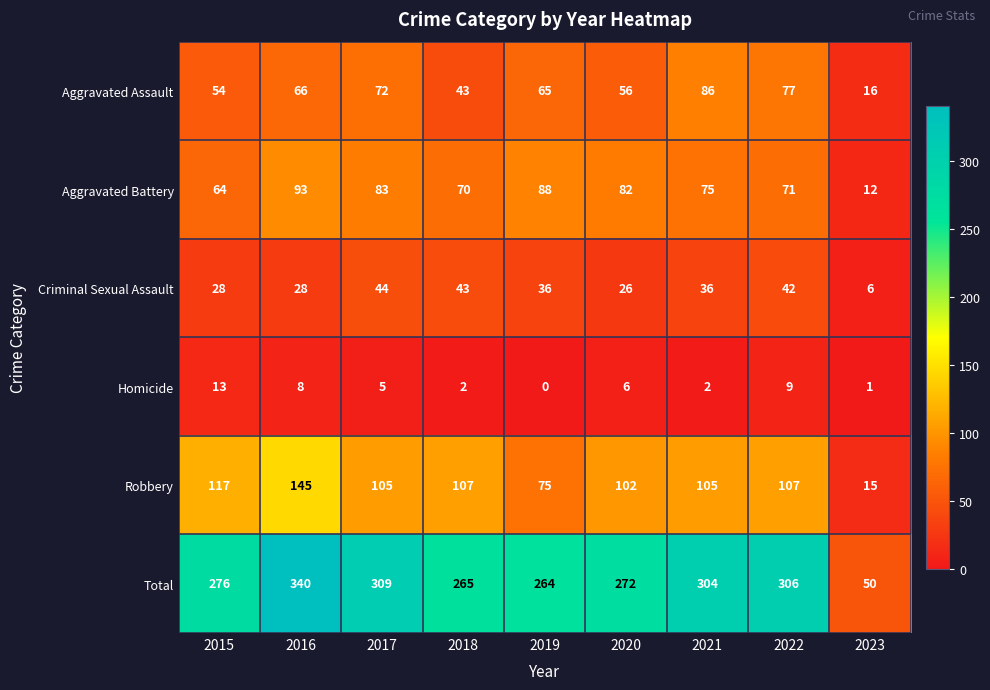

How many distinct data groups are displayed?

6